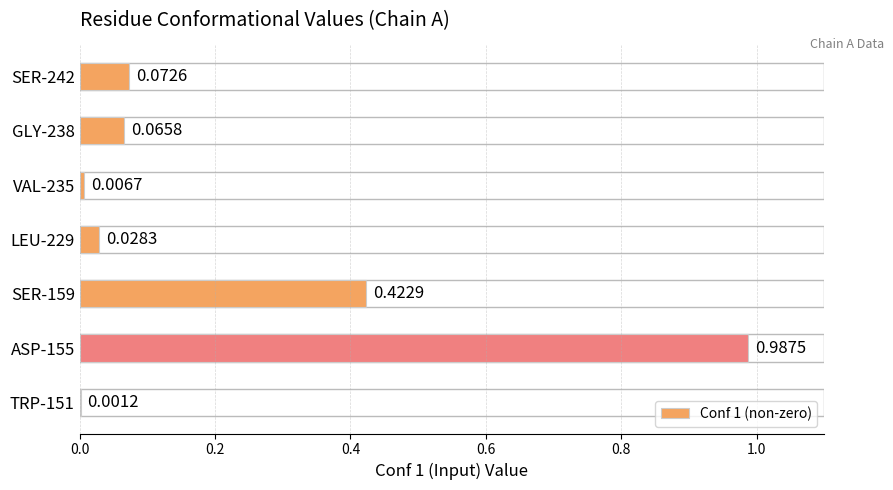

Which has a higher value, VAL-235 or SER-242?

SER-242